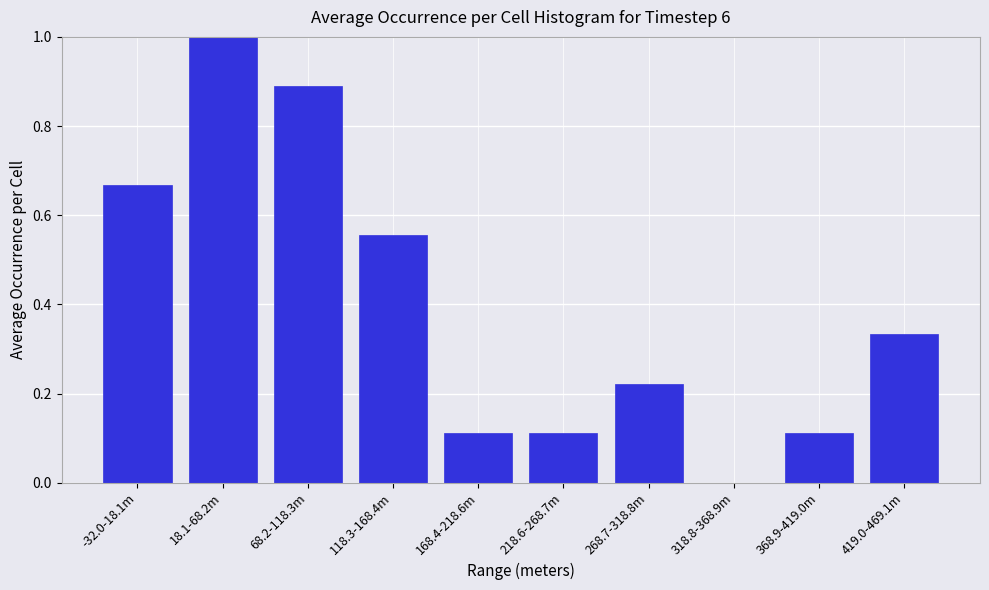

What is the change in value from 68.2-118.3m to 268.7-318.8m?

-0.7